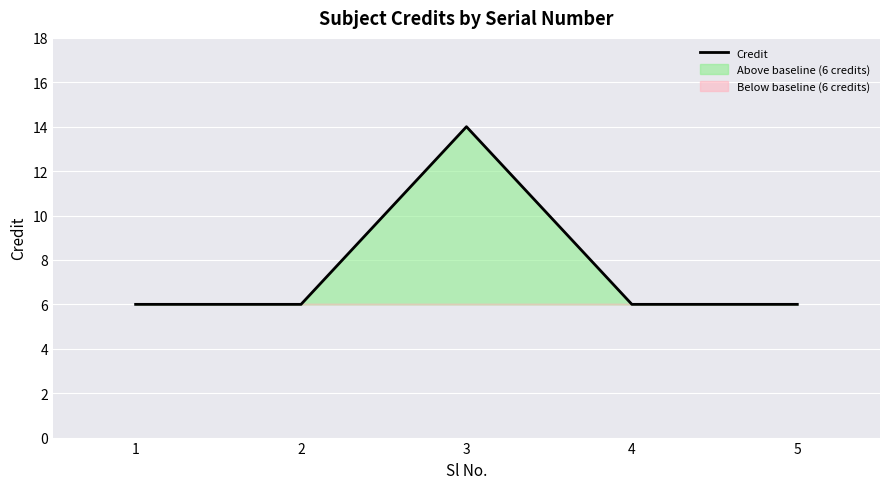

Reading left to right, what are all the values shown in this chart?

1=6	2=6	3=14	4=6	5=6